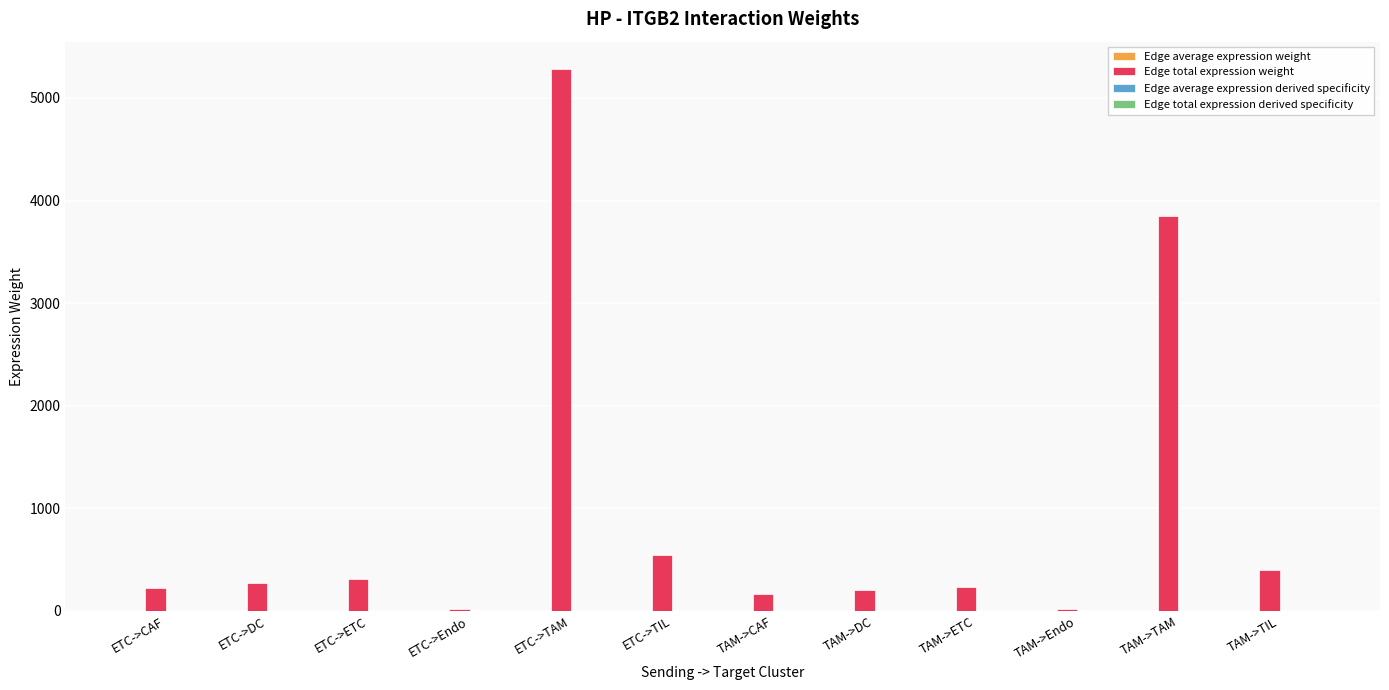

How many groups of bars are there?

12